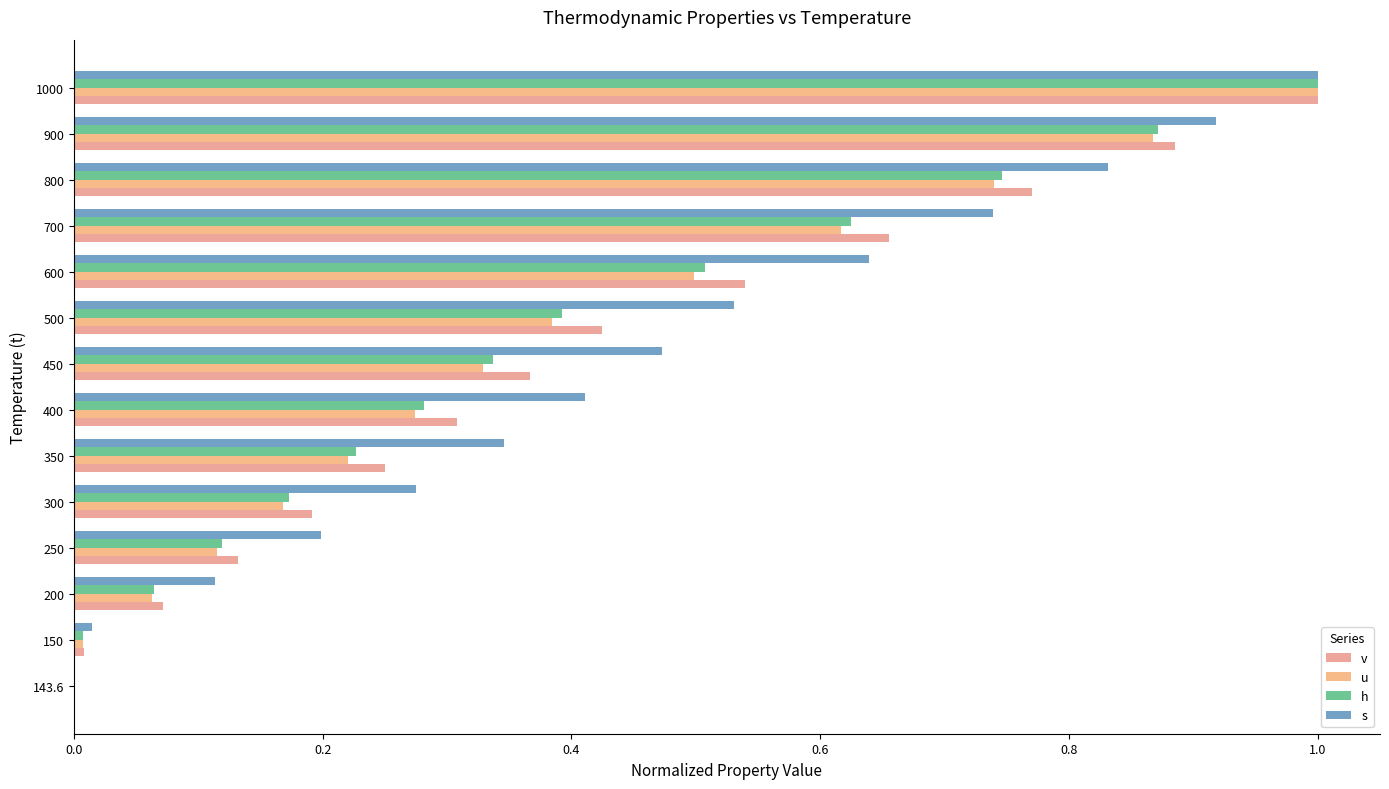

True or false: u has a value of 0.1 at 450.

False